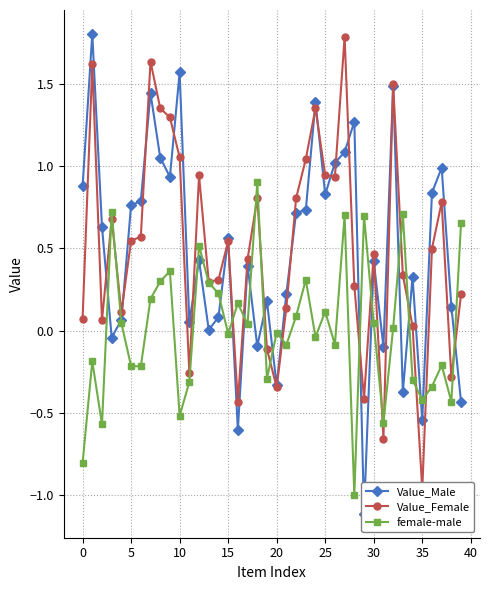

How many times do female-male and Value_Male cross each other?

17